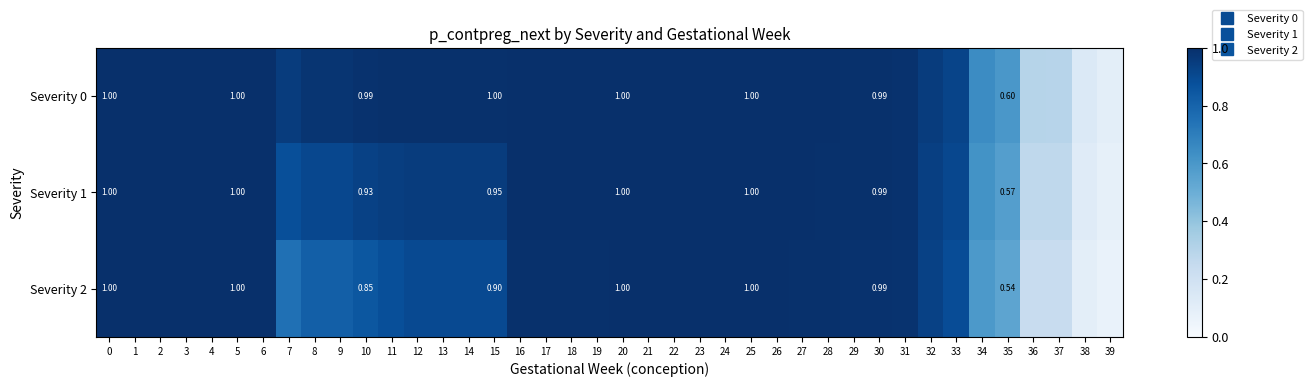

How many series are shown in this chart?

3